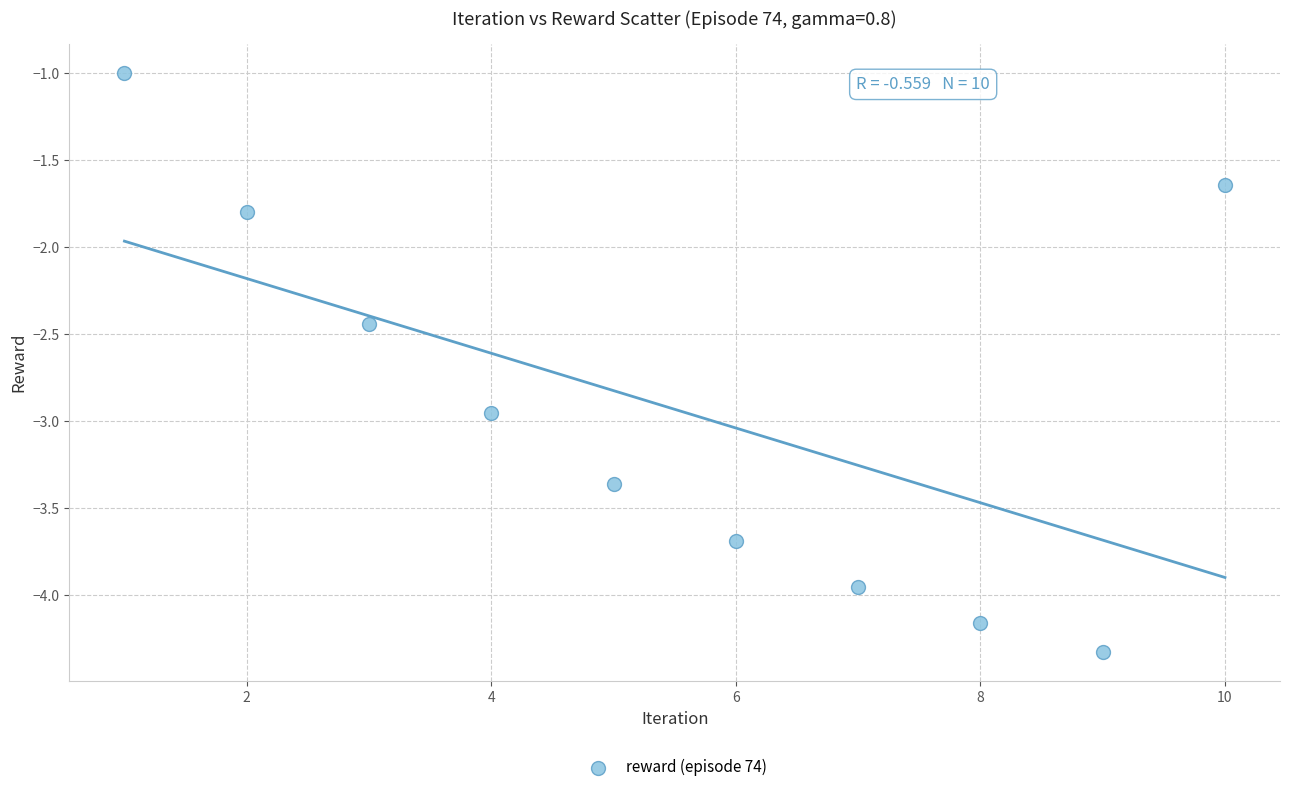

What is the average Y value?

-2.9